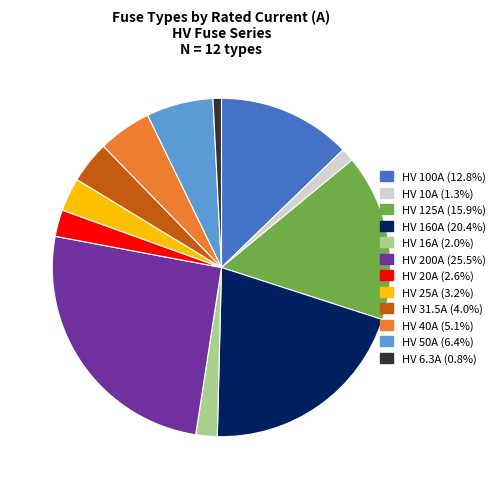

What is the largest slice in the pie chart?

HV 200A